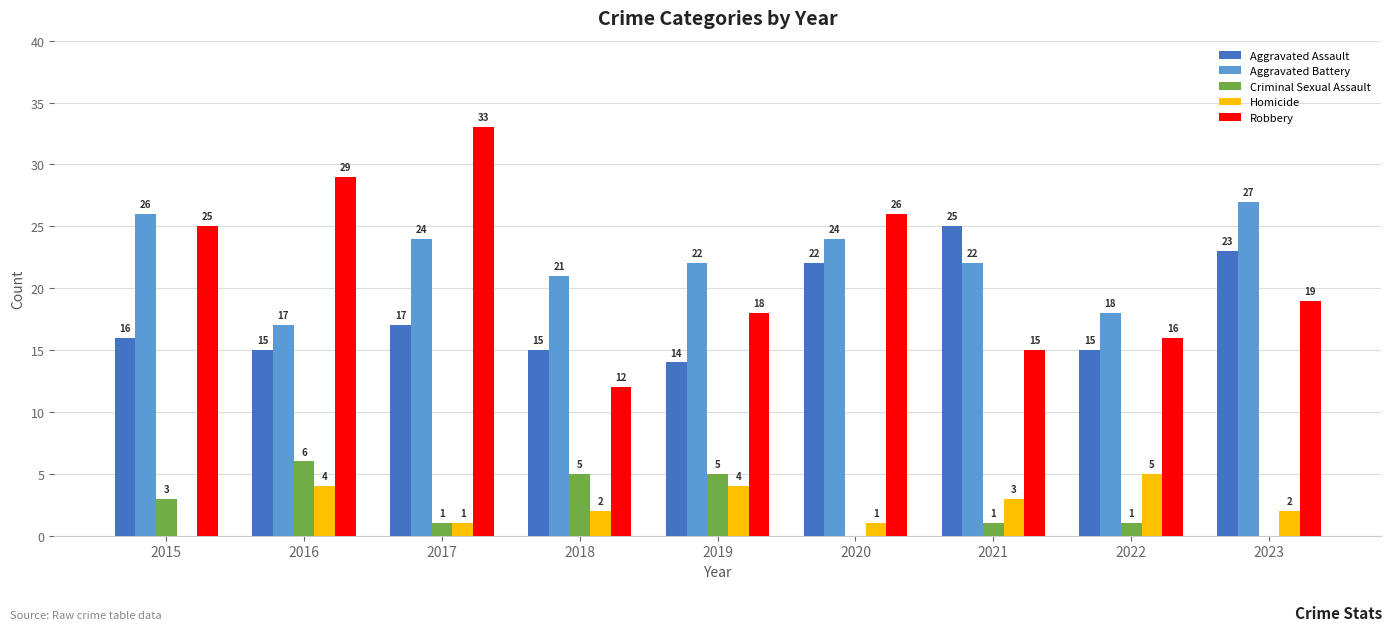

What is the total value across all series at 2022?

55